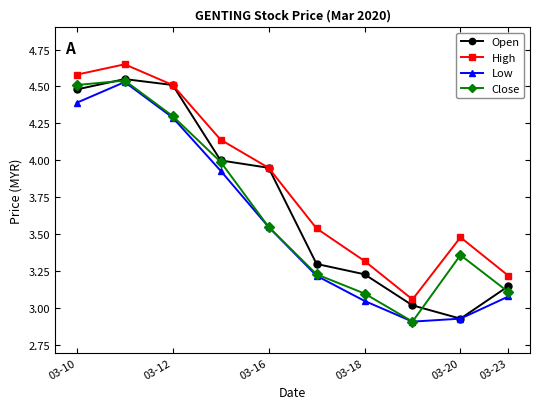

How many lines are shown in the chart?

4